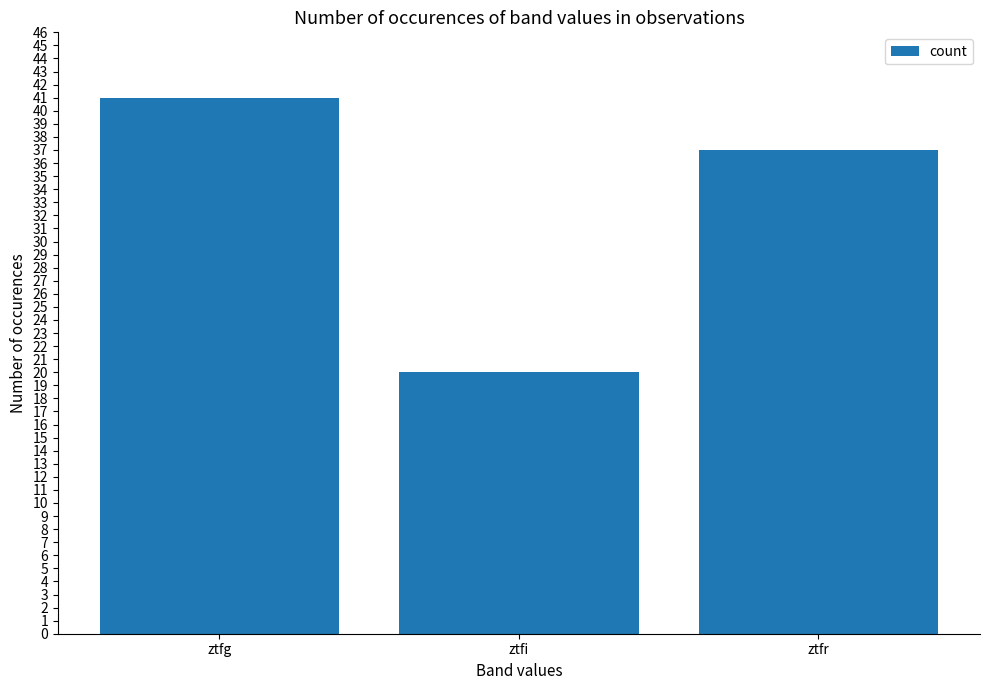

How many bars are there in total?

3